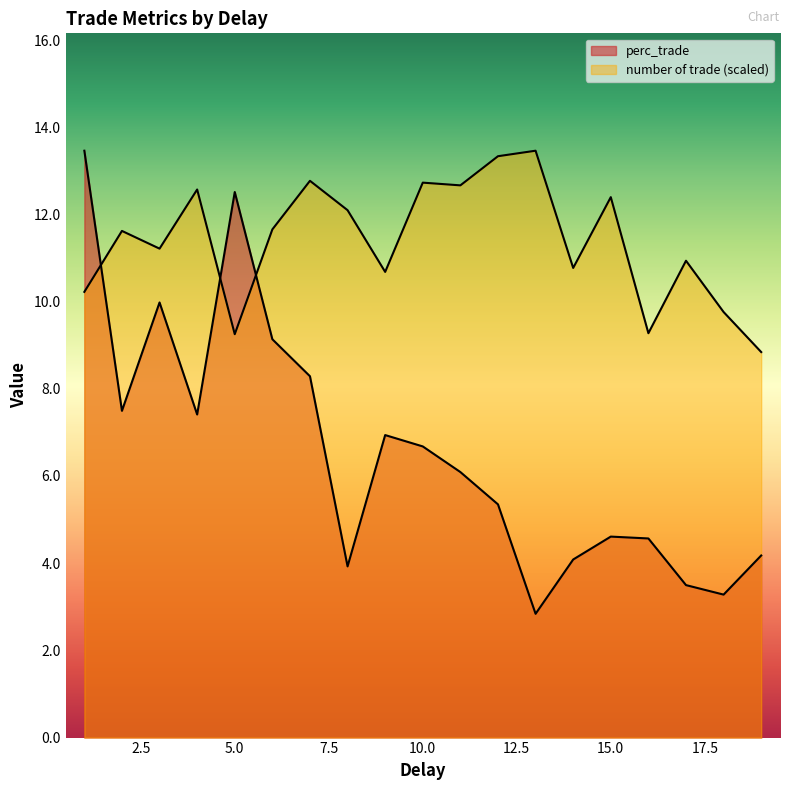

True or false: number of trade has more than 1 interior local peaks.

True